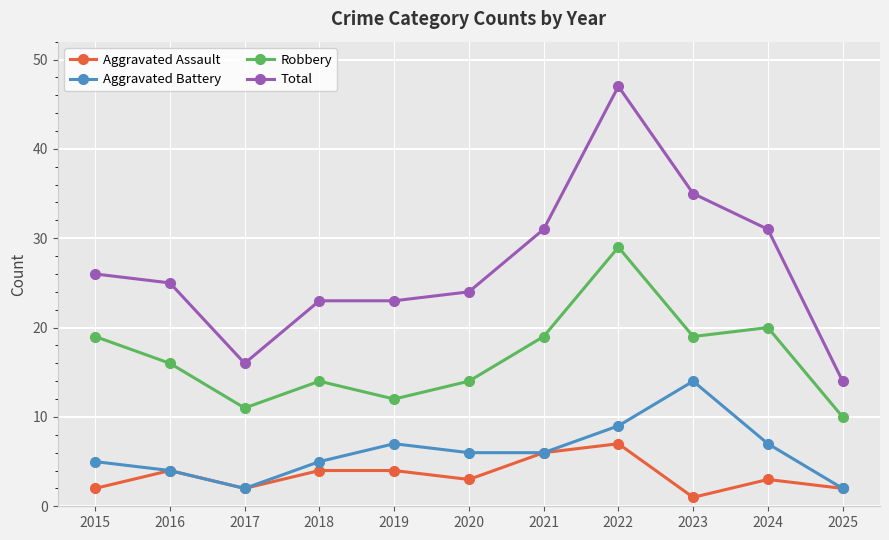

List the series in order of their peak value, highest first.

Total, Robbery, Aggravated Battery, Aggravated Assault